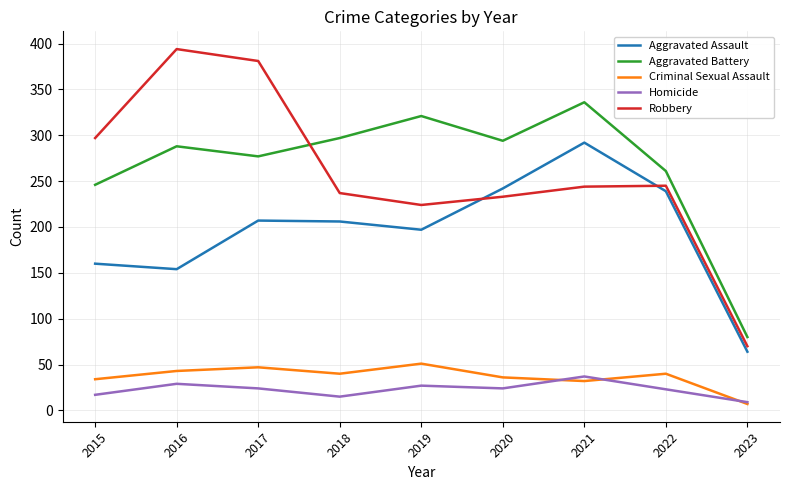

Which category has the lowest value in the Robbery series?

2023